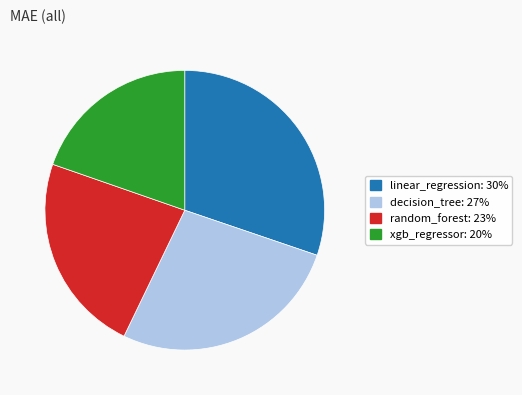

Do xgb_regressor and random_forest together represent more than half of the pie?

No